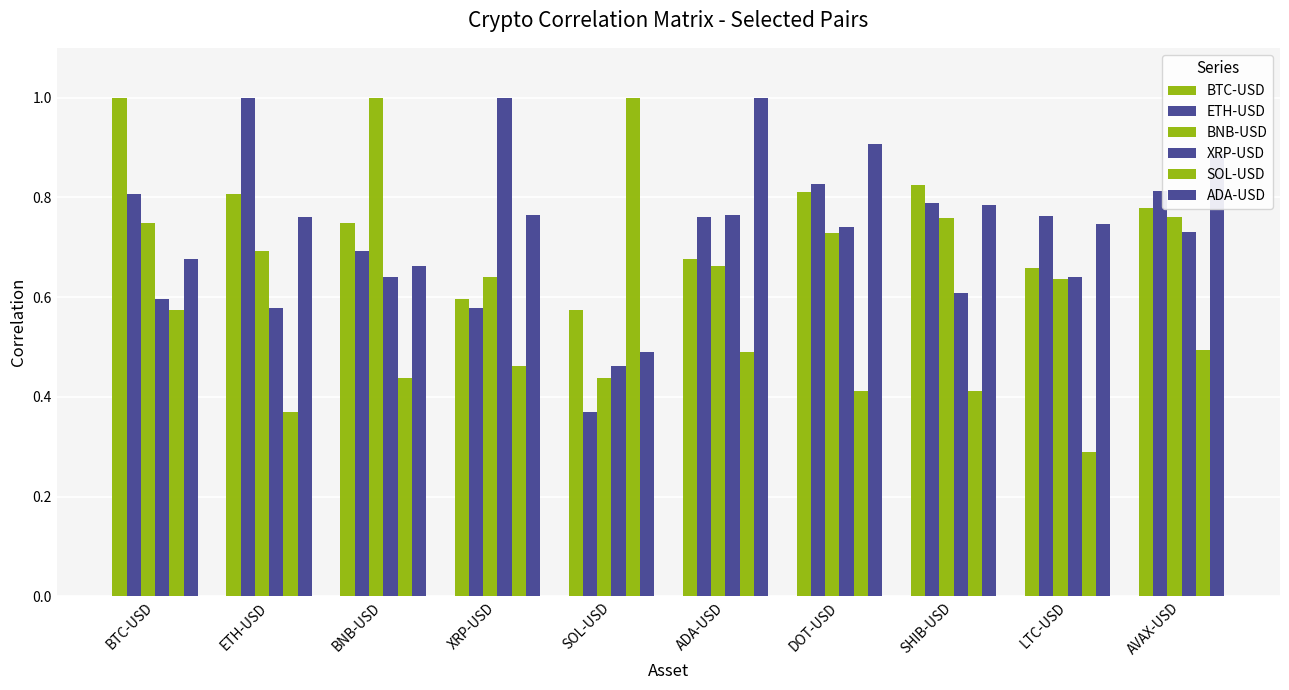

What is the difference between the highest and lowest values at DOT-USD?

0.5